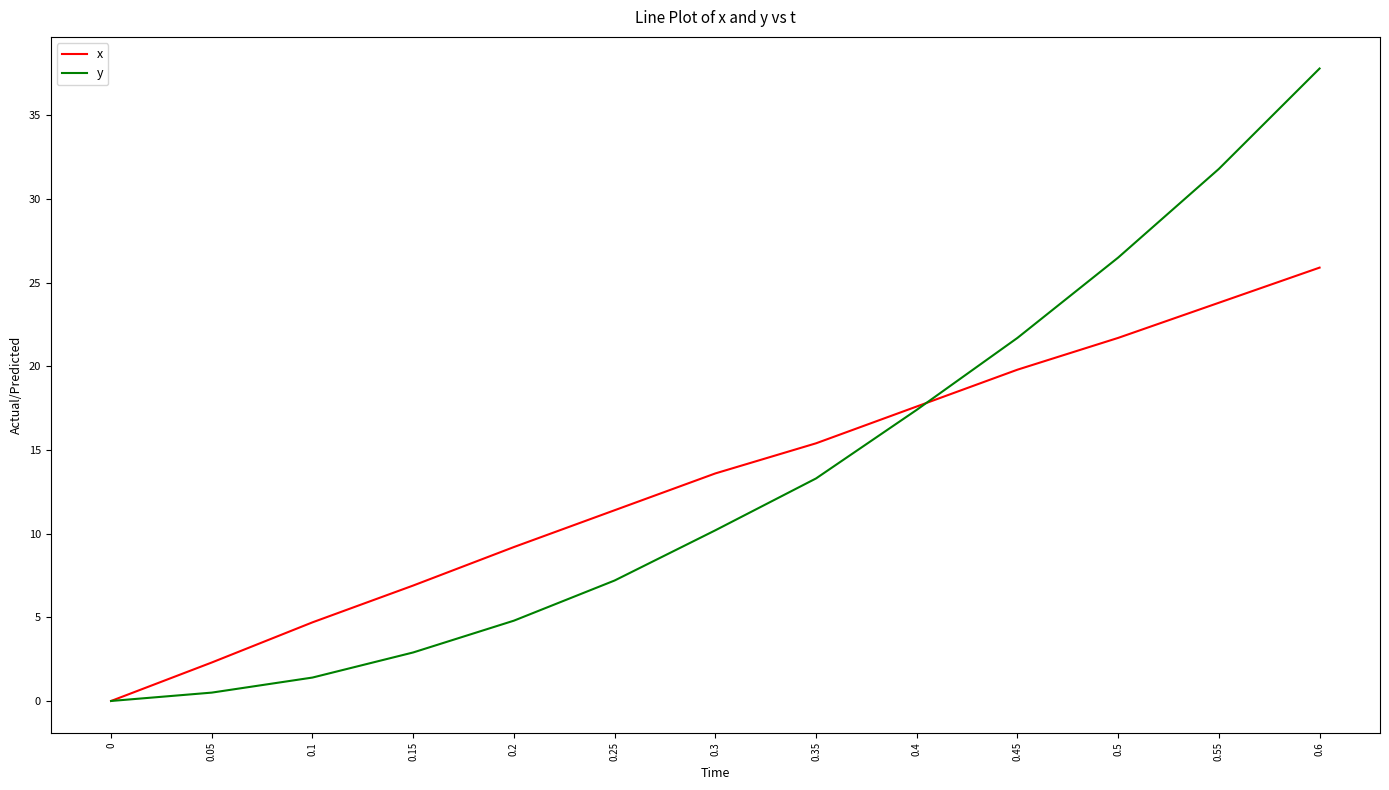

True or false: y has more than 2 interior local peaks.

False